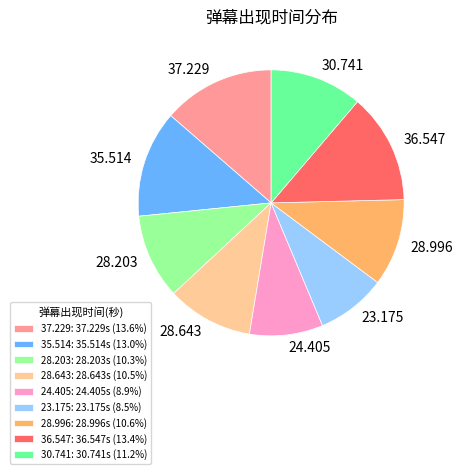

Do 37.229 and 28.643 together represent more than half of the pie?

No